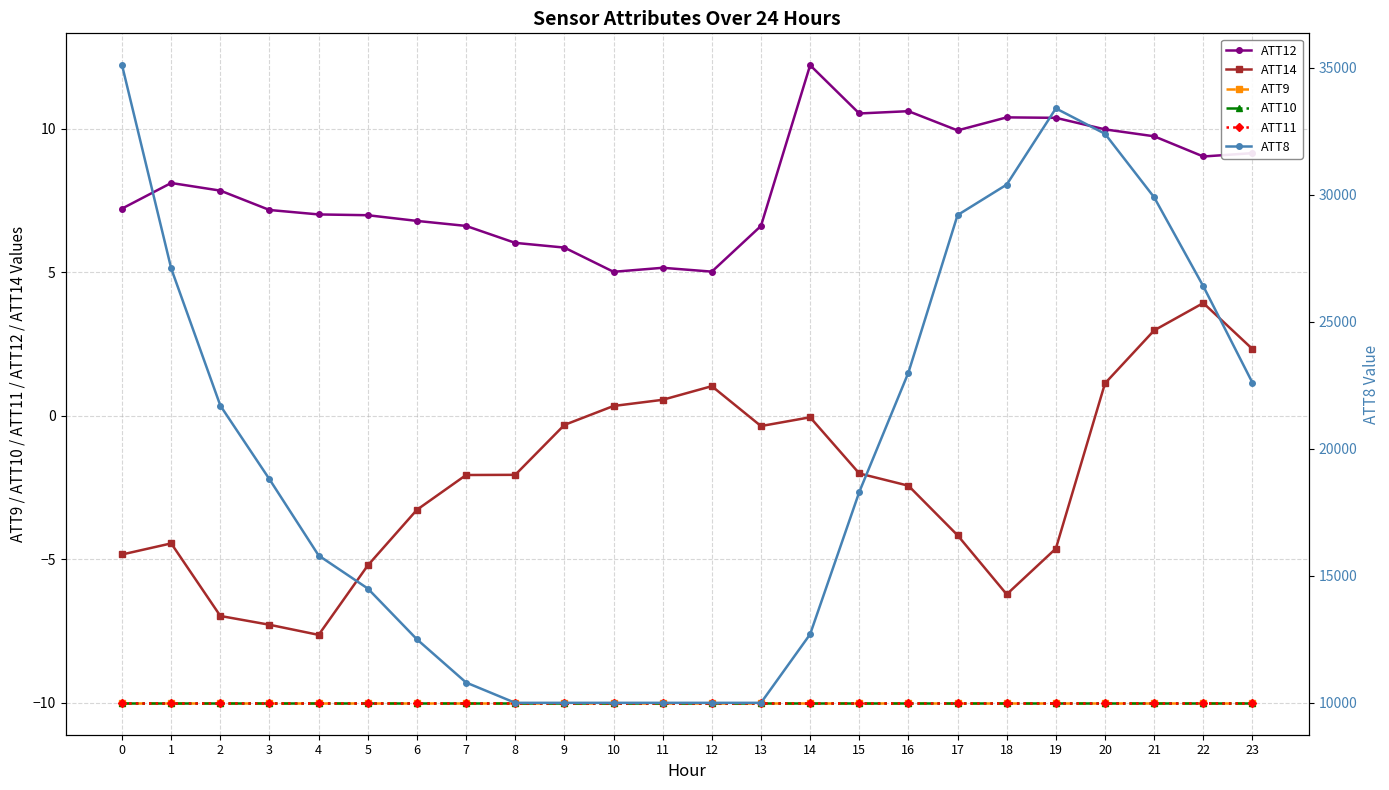

Which has a higher value, 4 or 5?

4